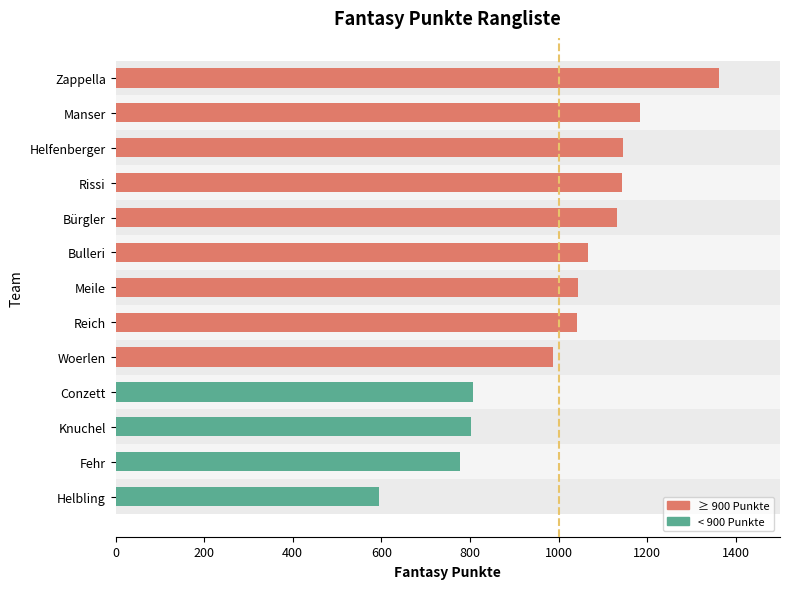

What is the greatest value displayed?

1363